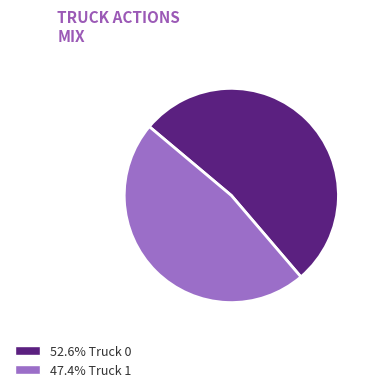

What is the ratio of the value at 52.6% Truck 0 to the value at 47.4% Truck 1?

1.1